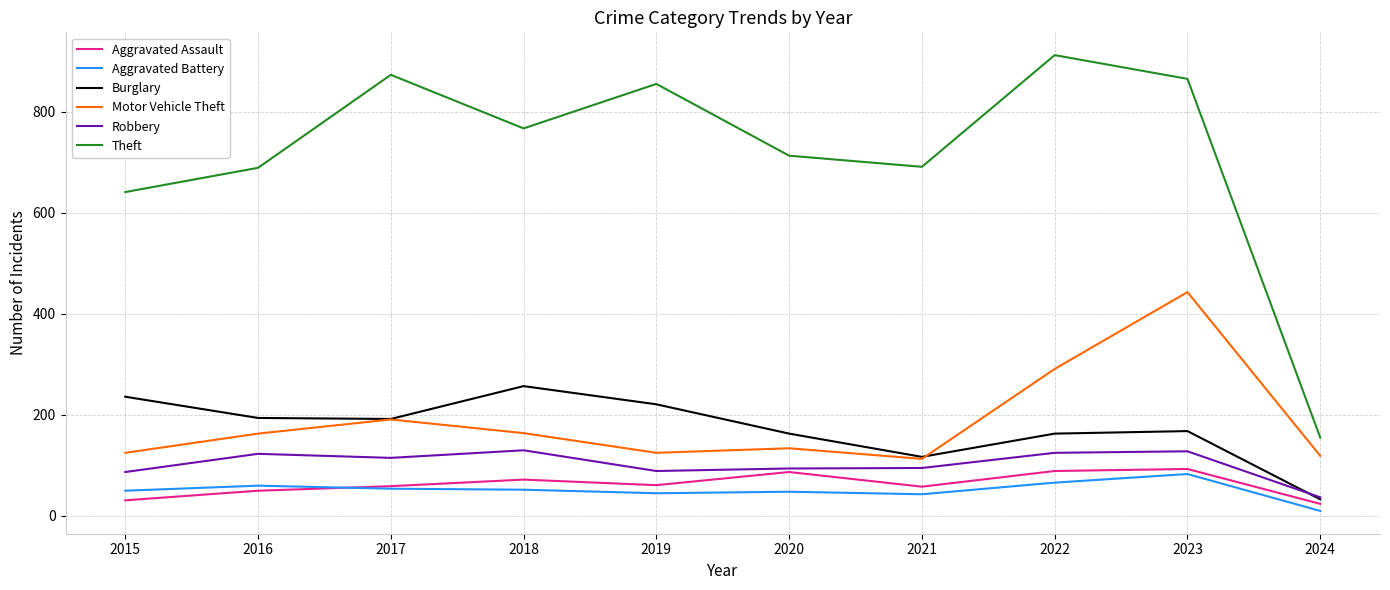

At which category is the sum across all series the highest?

2023